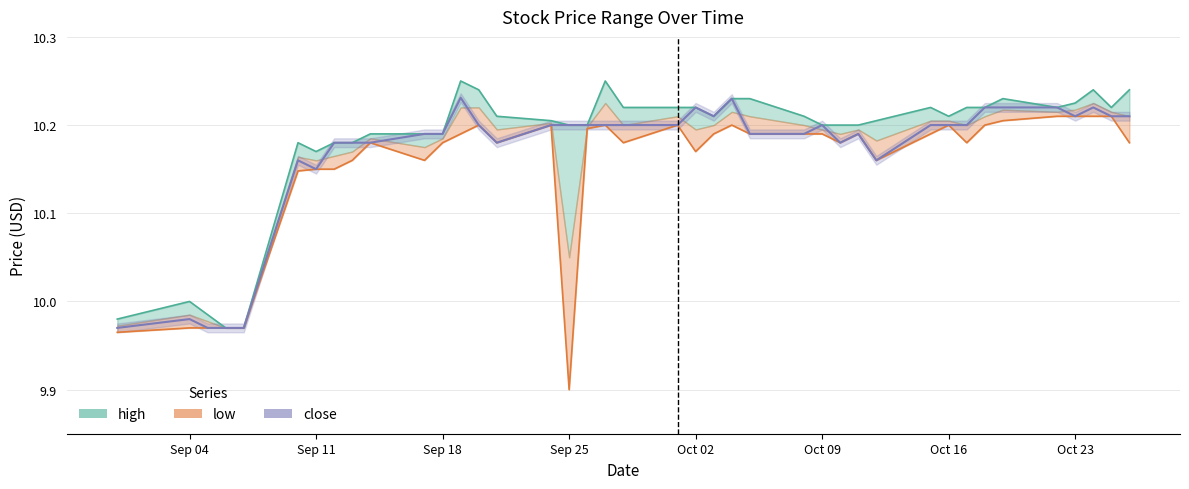

How many values in the high series are below 10?

4